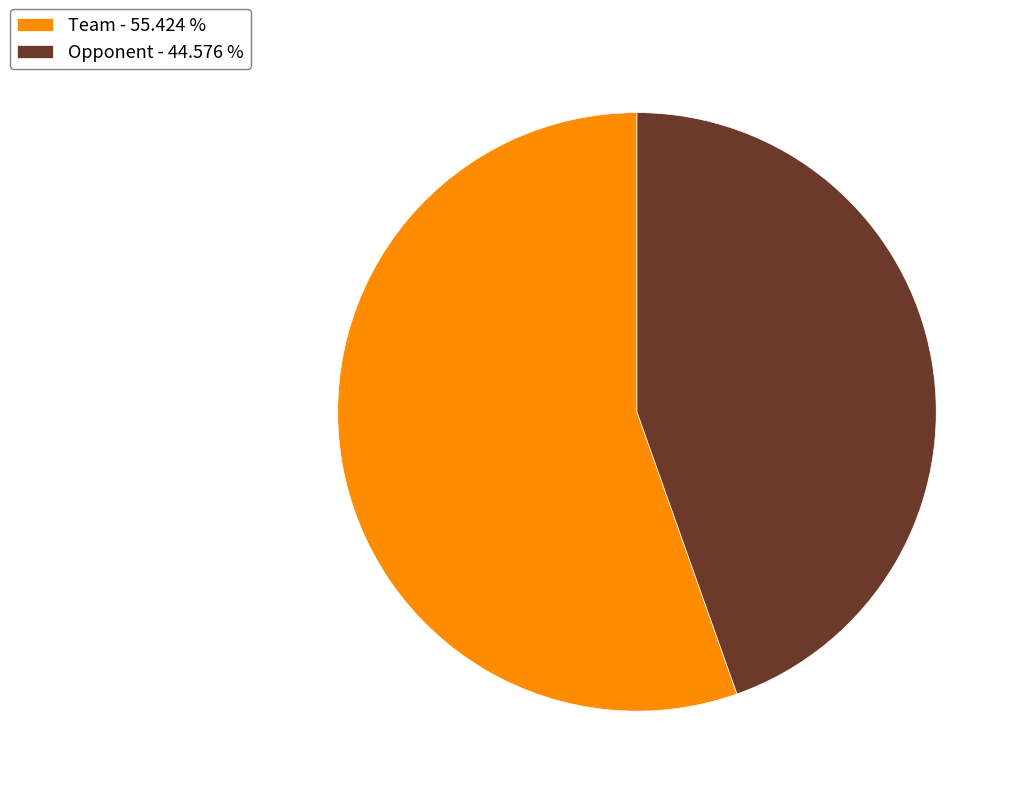

Between Team and Opponent, which is larger?

Team